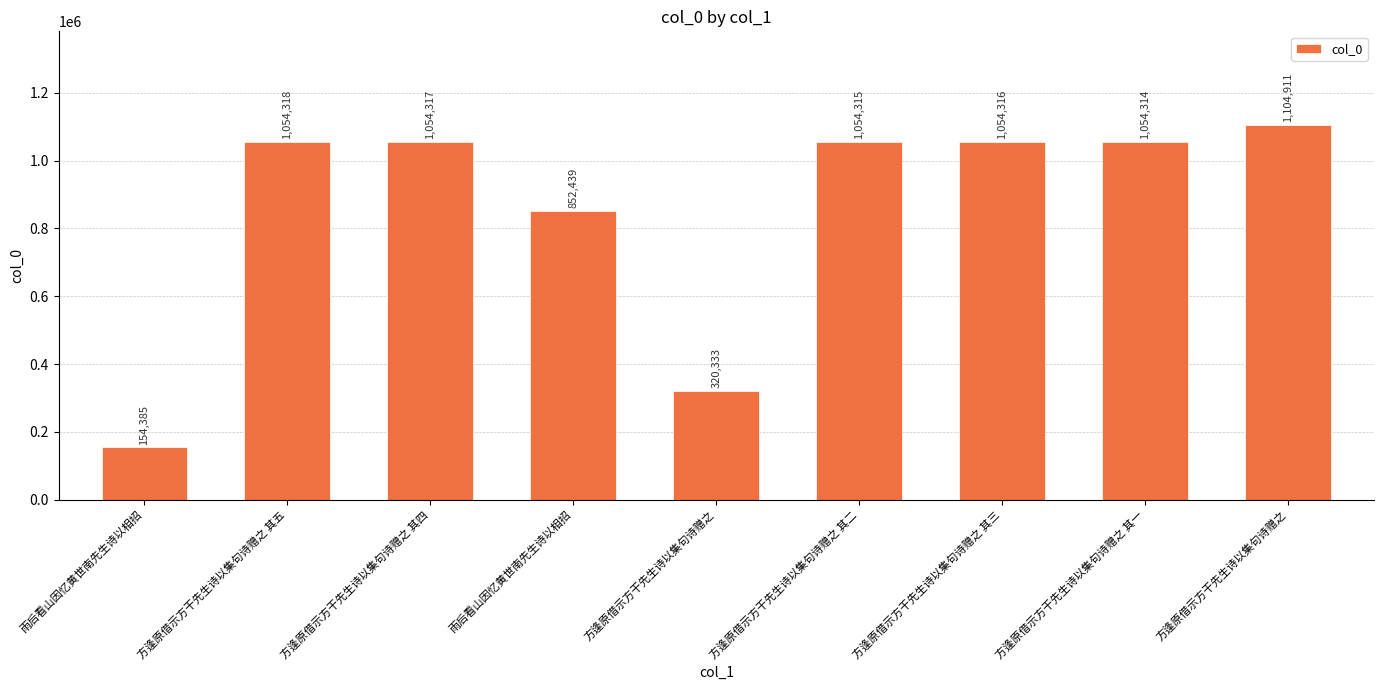

List the labels in order of value, smallest first.

雨后看山因忆黄世南先生诗以相招, 方逢原借示方干先生诗以集句诗赠之, 雨后看山因忆黄世南先生诗以相招, 方逢原借示方干先生诗以集句诗赠之 其一, 方逢原借示方干先生诗以集句诗赠之 其二, 方逢原借示方干先生诗以集句诗赠之 其三, 方逢原借示方干先生诗以集句诗赠之 其四, 方逢原借示方干先生诗以集句诗赠之 其五, 方逢原借示方干先生诗以集句诗赠之